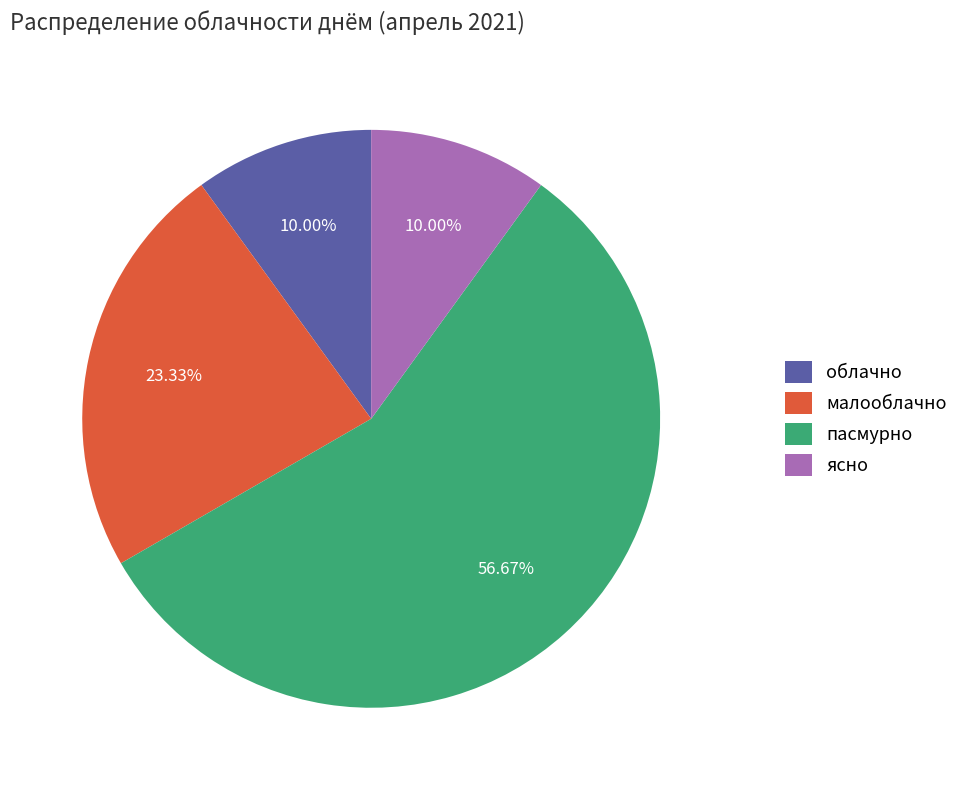

To the nearest percent, what percentage of the pie is ясно?

10%